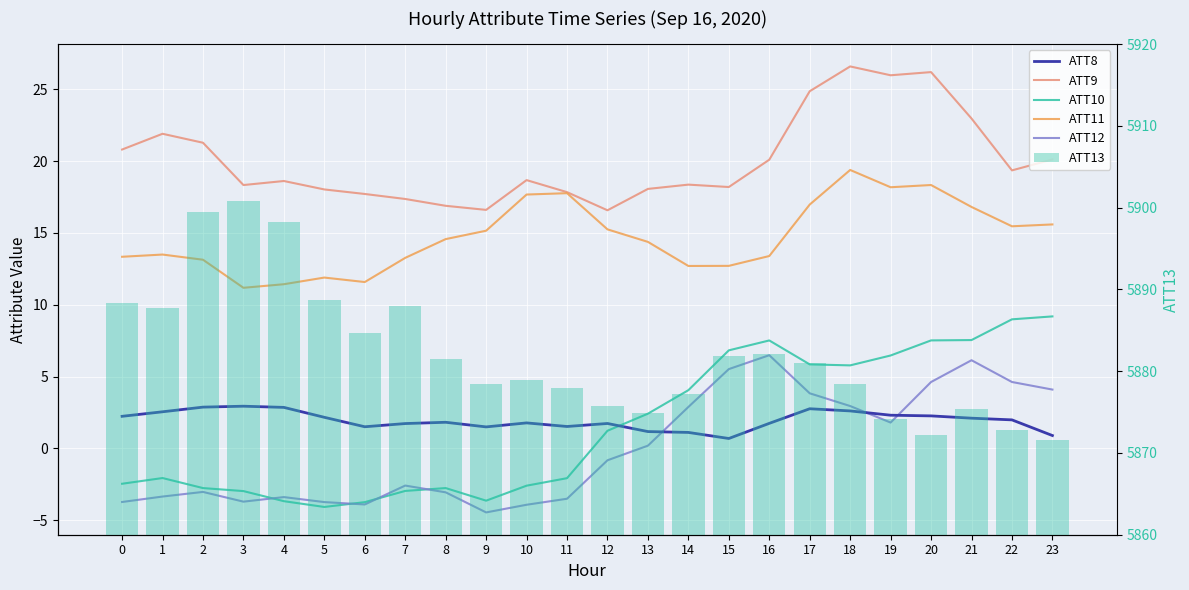

List the series in order of their peak value, highest first.

ATT13, ATT9, ATT11, ATT10, ATT12, ATT8